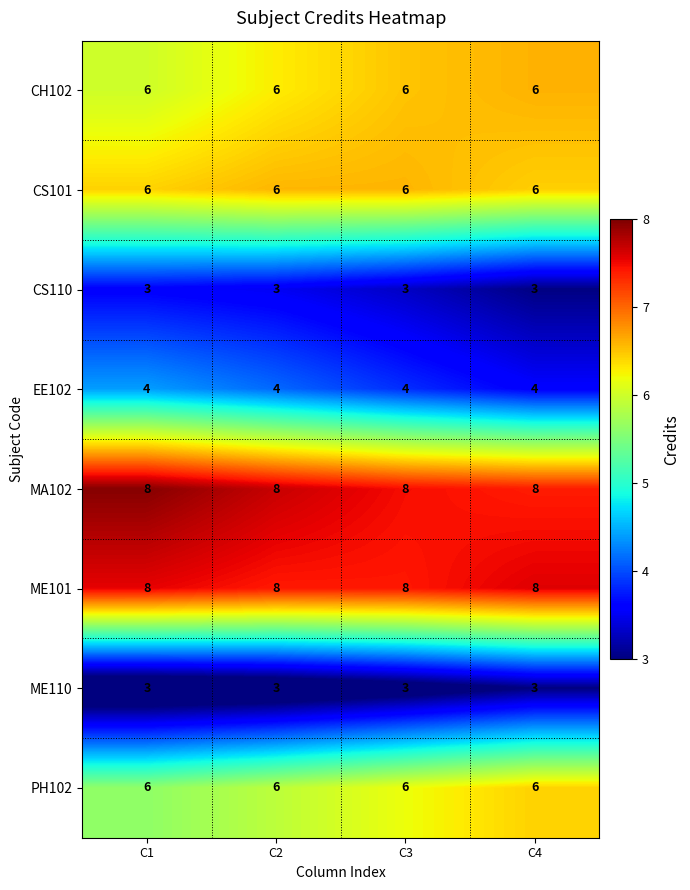

How many distinct data groups are displayed?

8